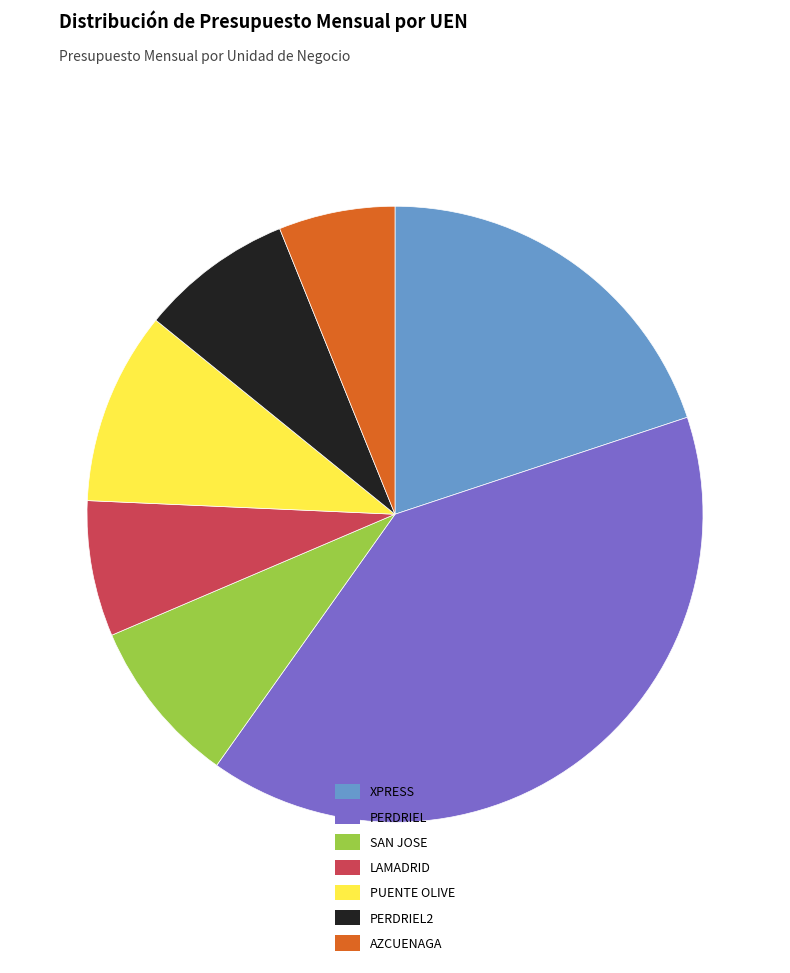

How many segments does this pie chart have?

7